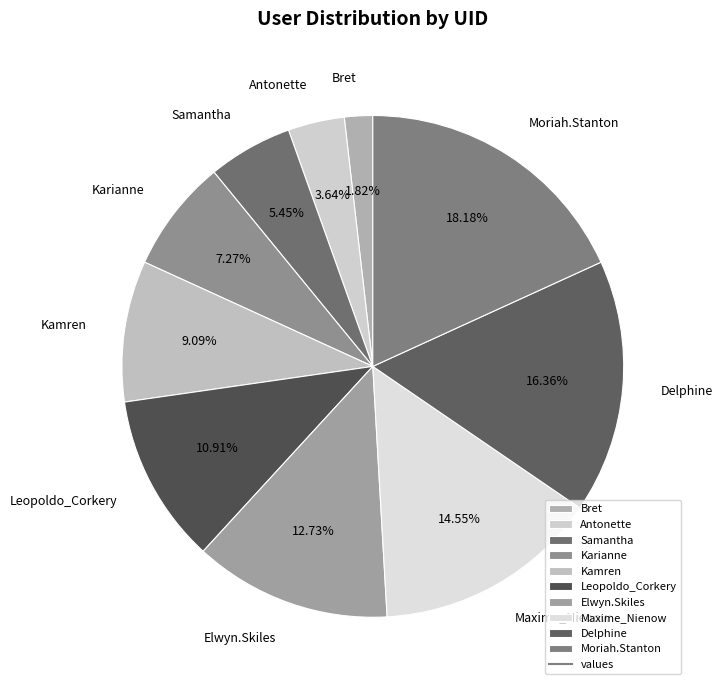

What is the total percentage of Kamren and Moriah.Stanton?

27.3%